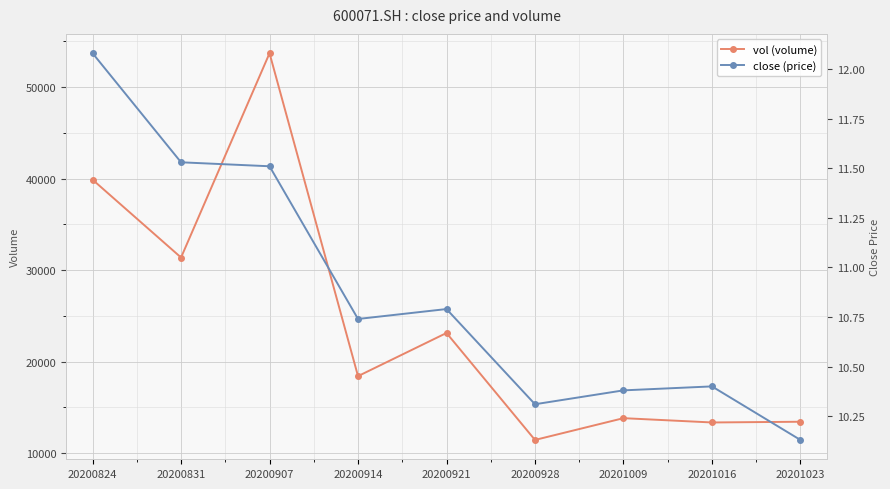

Between 20200907 and 20200928, which series saw the biggest shift?

vol (volume)